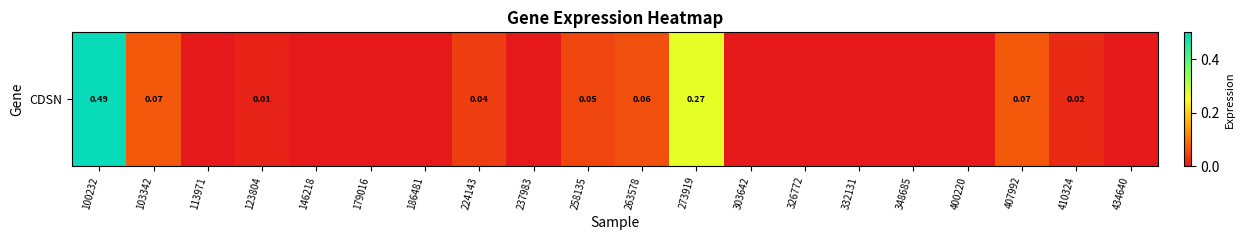

Where is the data nearest to the value 0?

113971